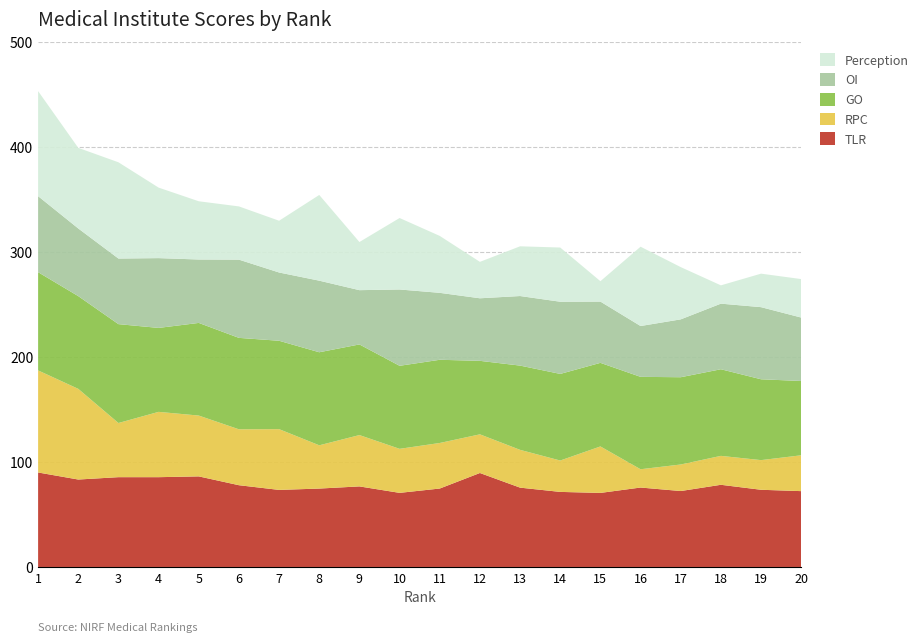

Reading left to right, extract all data points from this chart.

TLR: 1=89.9	2=83.2	3=85.5	4=85.5	5=86.2	6=77.8	7=73.3	8=74.6	9=76.7	10=70.5	11=74.7	12=89.5	13=75.5	14=71.5	15=70.5	16=75.6	17=72.3	18=78.2	19=73.5	20=72.2
RPC: 1=97.2	2=86.3	3=51.5	4=62.2	5=57.9	6=53.2	7=57.8	8=41.2	9=48.9	10=41.9	11=43.4	12=36.8	13=36.0	14=29.9	15=44.2	16=17.4	17=25.3	18=27.5	19=28.2	20=34.1
GO: 1=93.5	2=88.3	3=94.1	4=79.9	5=88.2	6=87.0	7=84.1	8=88.6	9=86.3	10=79.0	11=79.2	12=70.0	13=80.2	14=82.5	15=79.6	16=88.0	17=83.1	18=82.5	19=77.0	20=70.7
OI: 1=72.4	2=64.4	3=62.4	4=66.4	5=60.4	6=74.5	7=65.0	8=68.1	9=51.7	10=72.6	11=63.7	12=59.5	13=66.2	14=68.7	15=58.3	16=48.4	17=55.1	18=62.4	19=68.7	20=60.4
Perception: 1=100.0	2=76.7	3=91.6	4=67.1	5=55.4	6=50.7	7=49.3	8=81.6	9=45.8	10=68.0	11=54.2	12=34.7	13=47.3	14=51.6	15=19.4	16=75.5	17=49.7	18=17.4	19=31.9	20=36.6